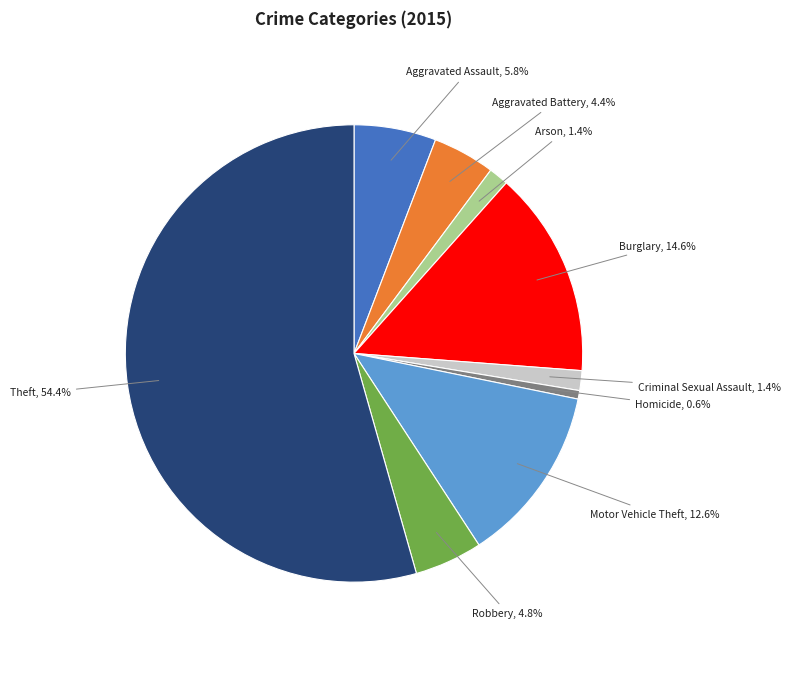

Does any single category account for the majority?

Yes